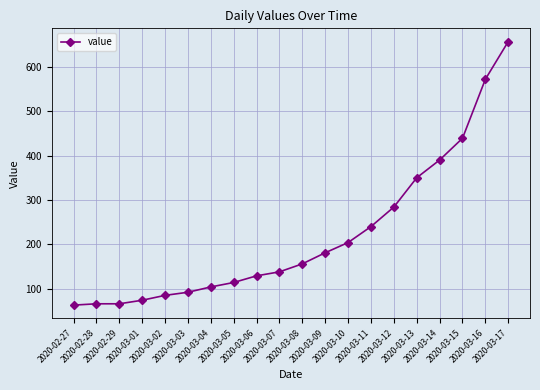

What position from the left is 2020-03-04?

7